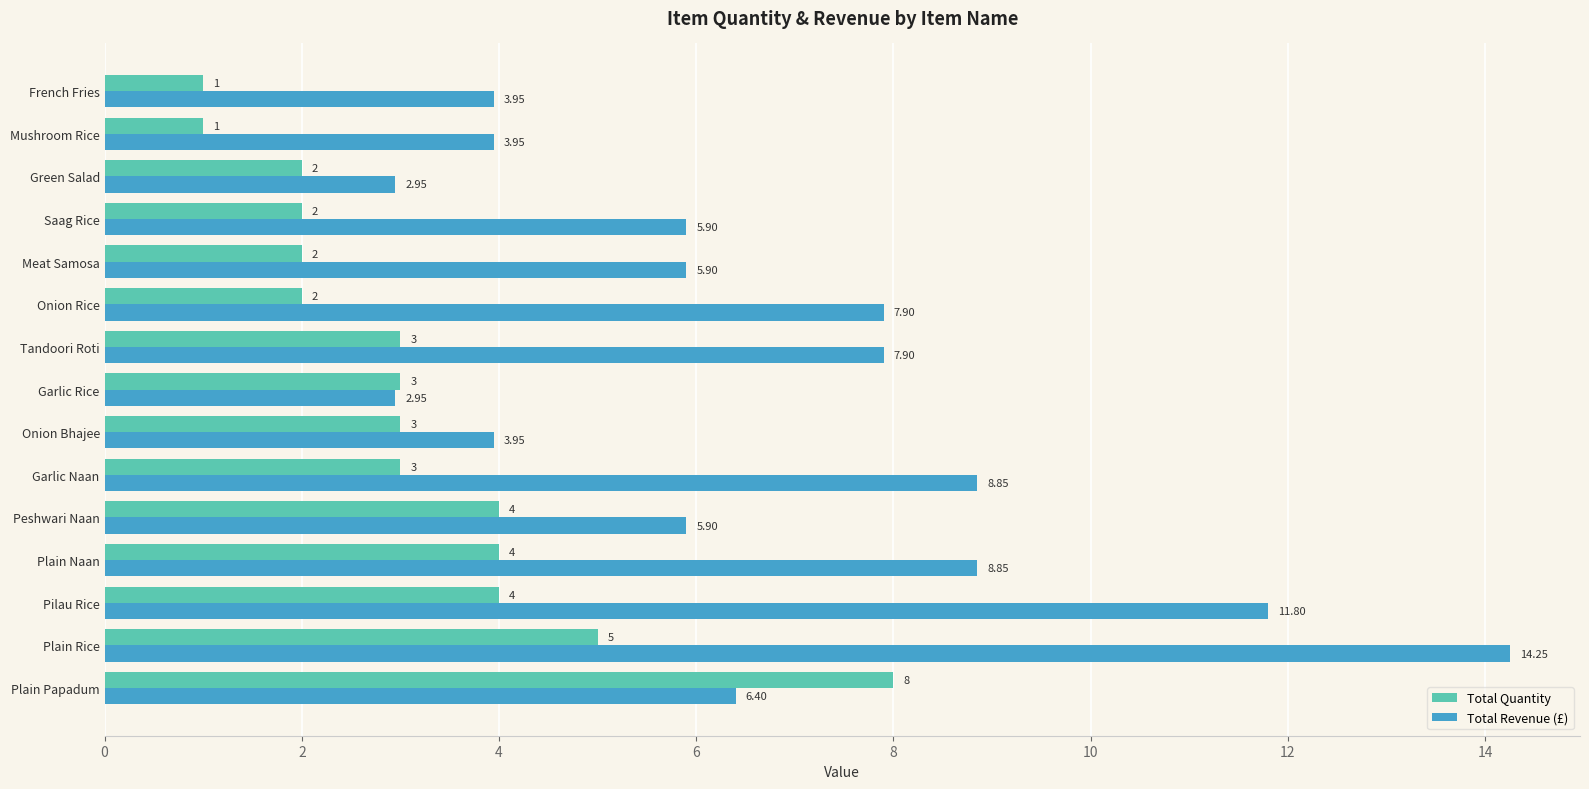

What is the average value of the Total Revenue (£) series?

6.8